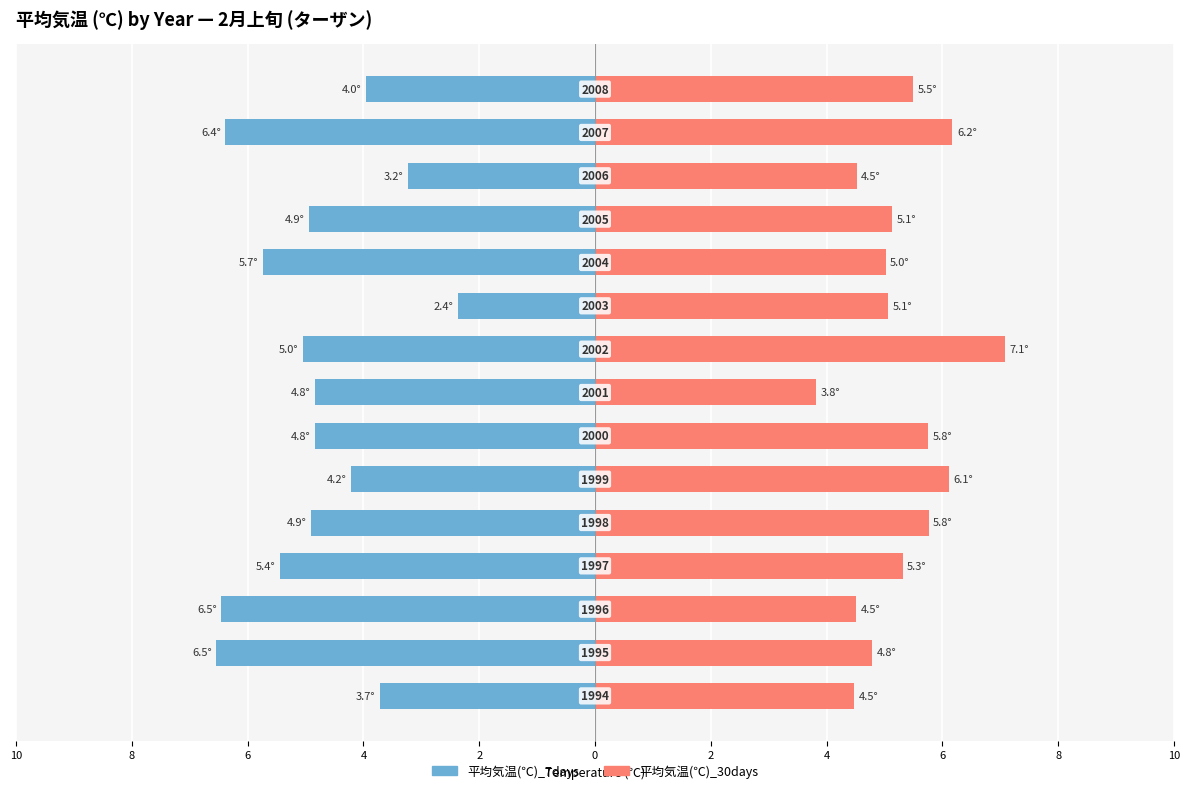

Is the value of 平均気温(℃)_30days at 6 greater than the value of 平均気温(℃)_7days at 4?

Yes